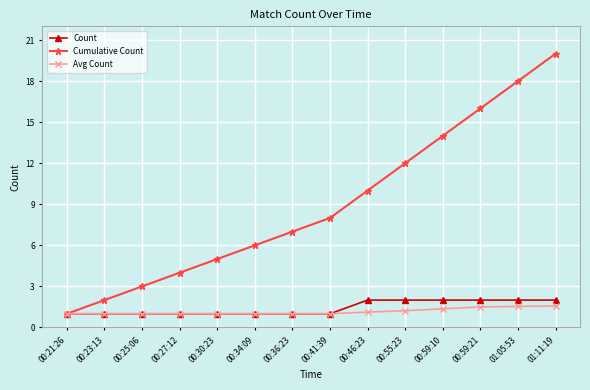

True or false: Count has a value of 0.3 at 00:27:12.

False